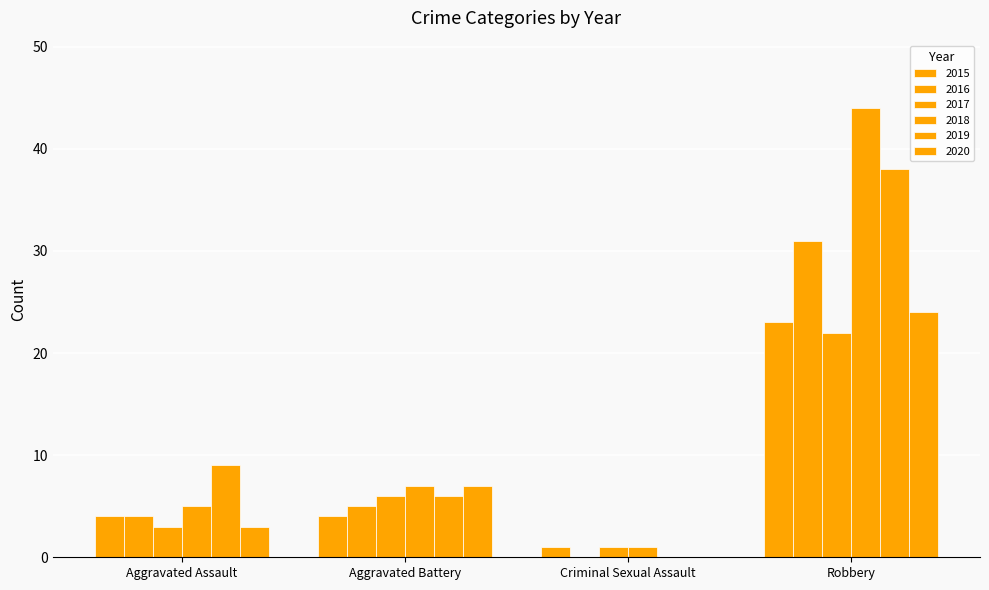

How many groups of bars are there?

4